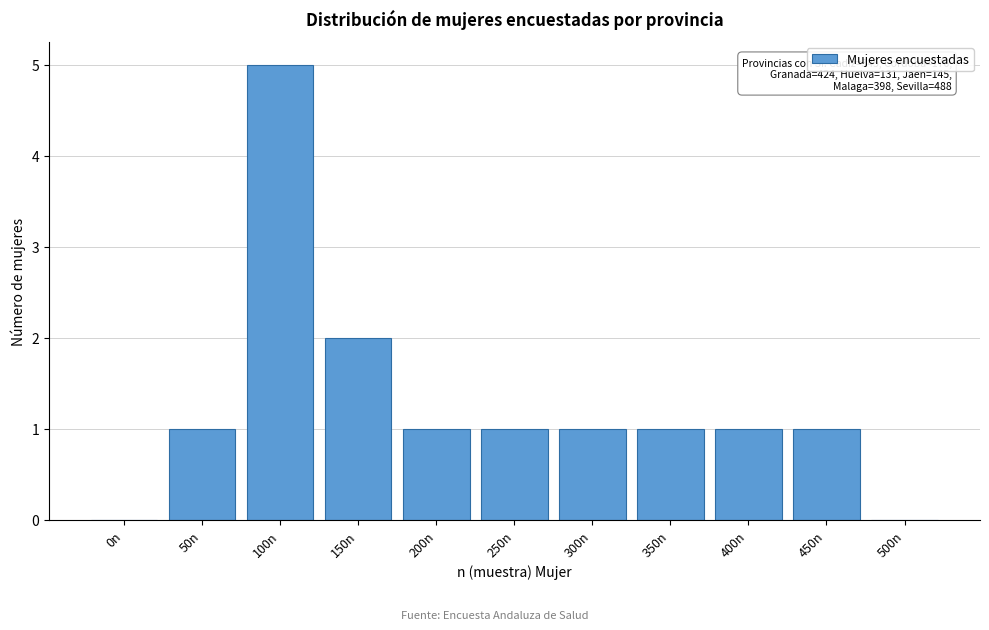

Reading left to right, transcribe all the data shown in this chart.

0n=0	50n=1	100n=5	150n=2	200n=1	250n=1	300n=1	350n=1	400n=1	450n=1	500n=0